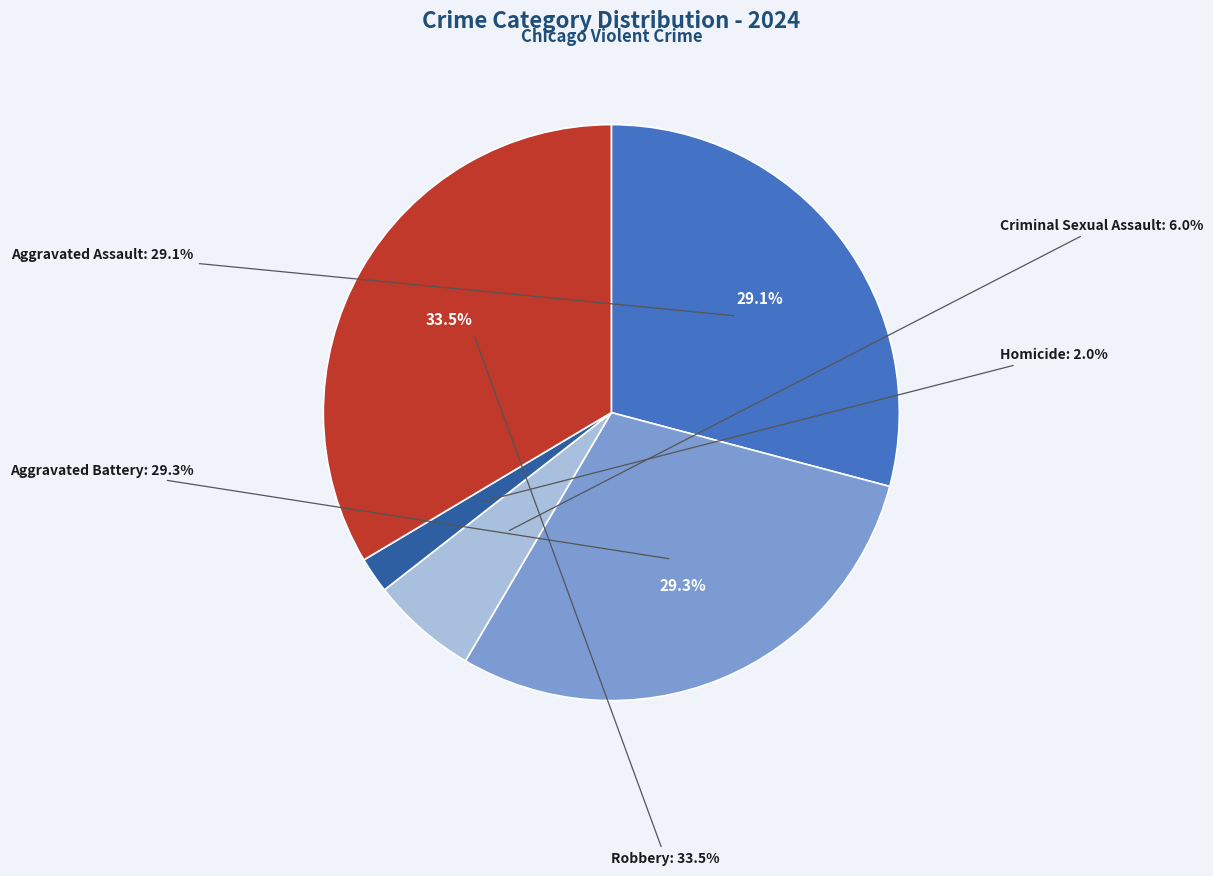

The Aggravated Battery slice represents 29% of the pie. True or false?

True